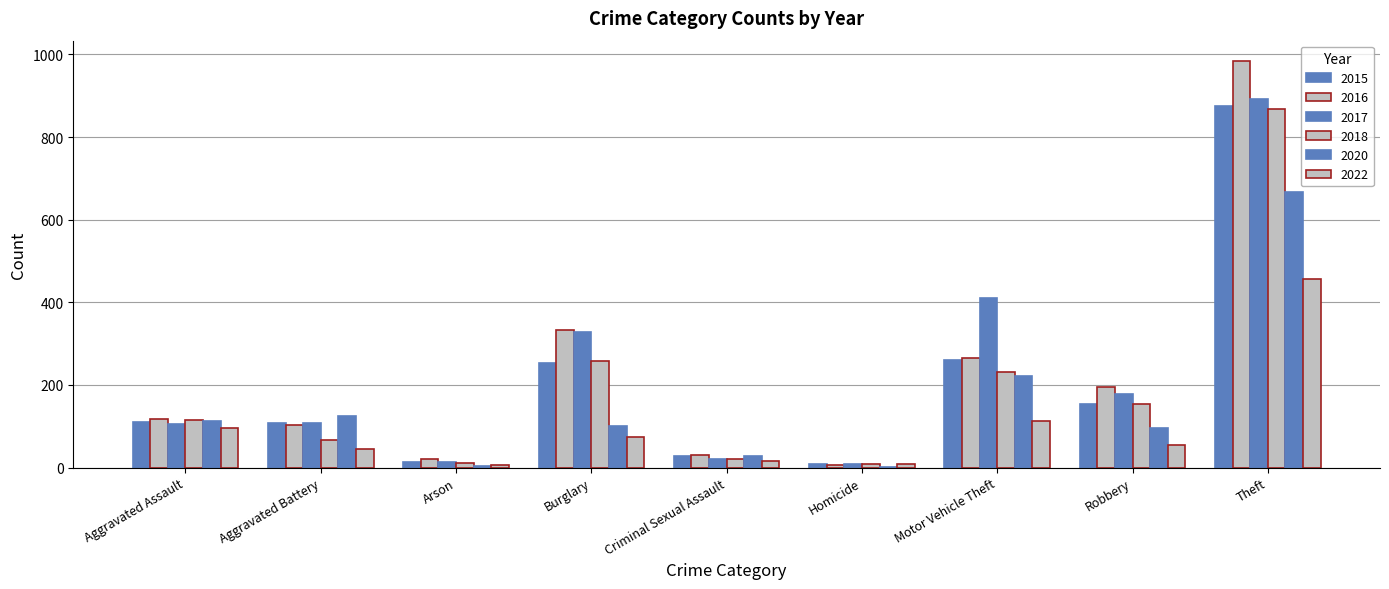

Read the 2022 value at Motor Vehicle Theft.

113